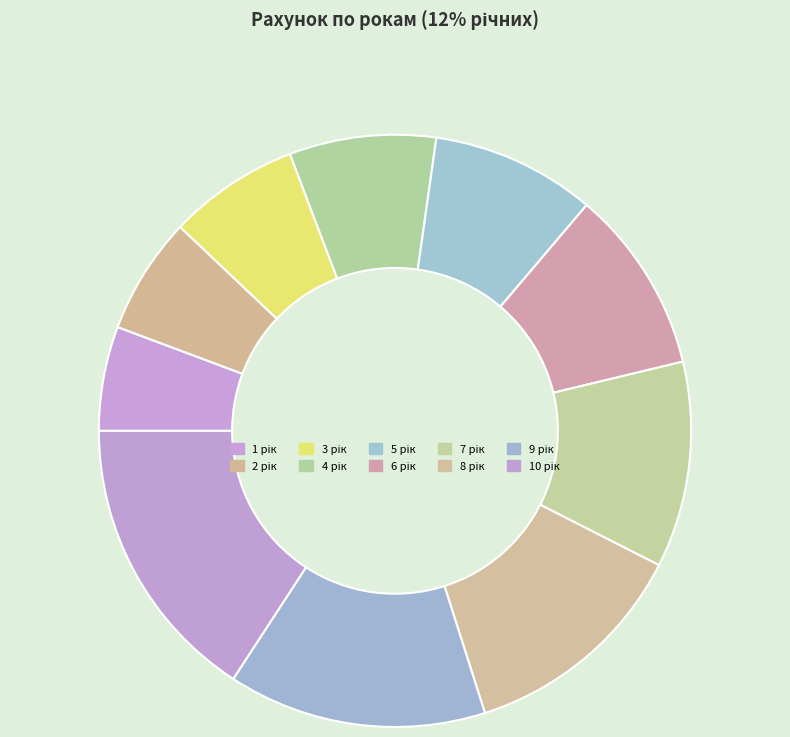

Count the number of slices in the pie.

10